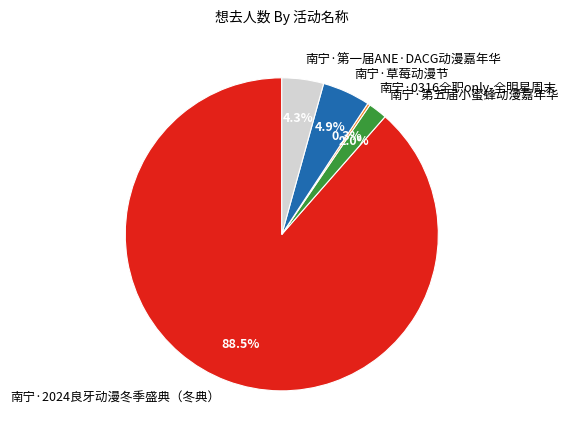

What is the largest slice in the pie chart?

南宁·2024良牙动漫冬季盛典（冬典）